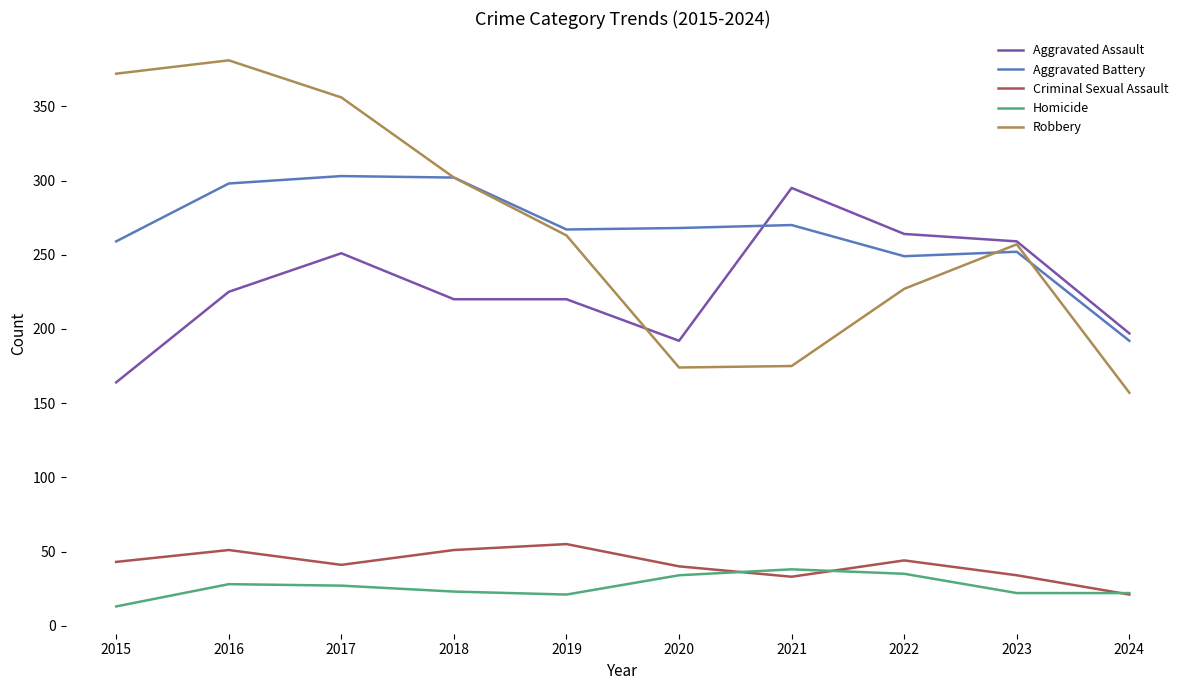

The Aggravated Battery series shows 268 at 2020. True or false?

True